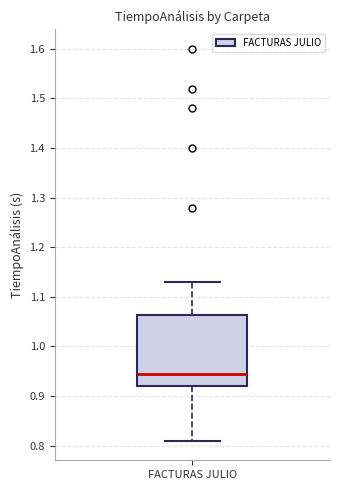

Where does the lower whisker of the box for FACTURAS JULIO end on the y-axis? The values are not printed on the chart, so give them approximately, as read against the axis.

0.81